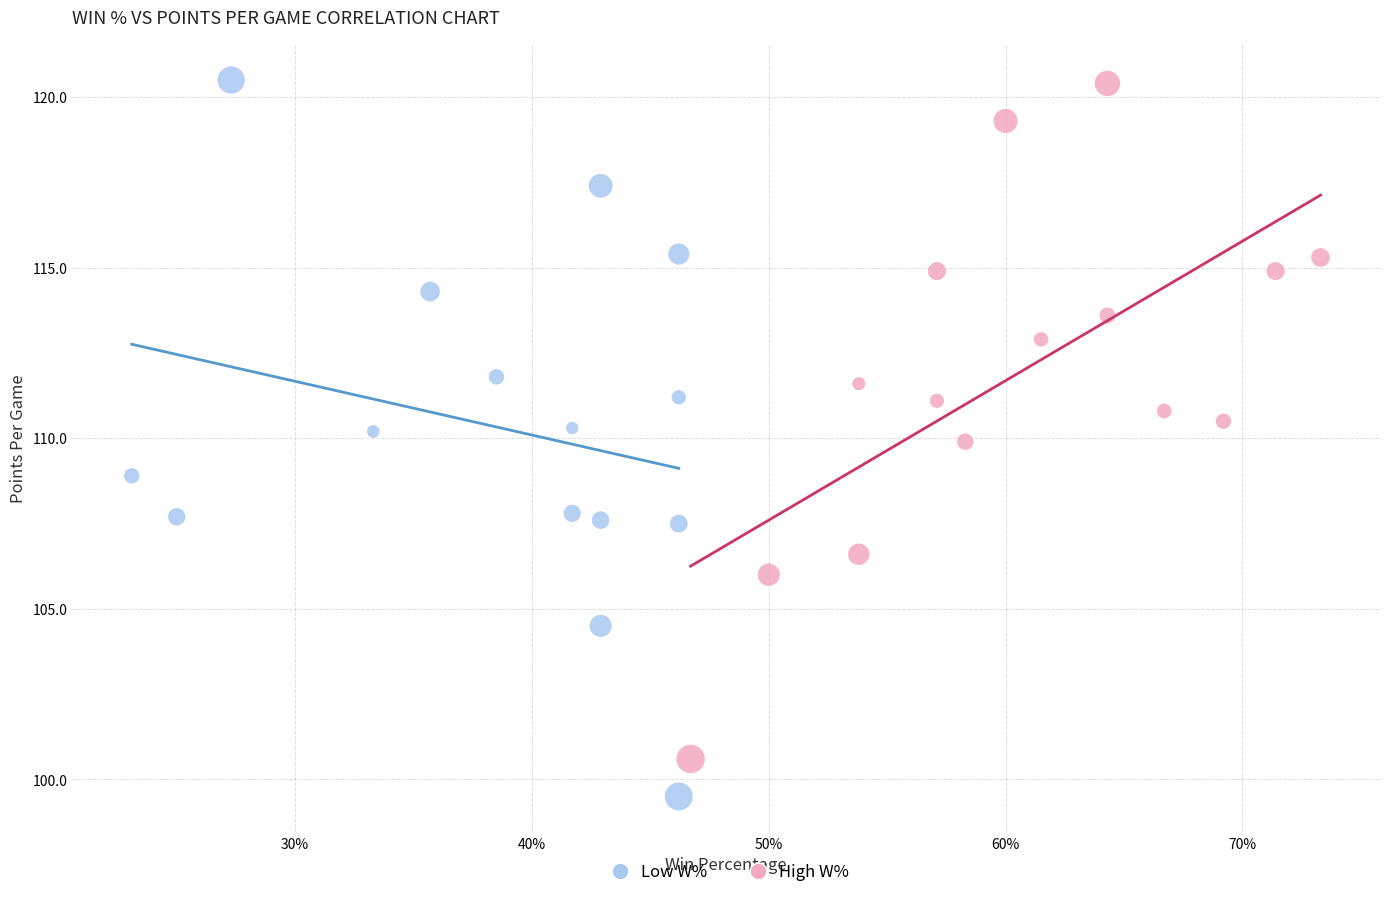

Which series reaches the minimum Y coordinate?

Low W%